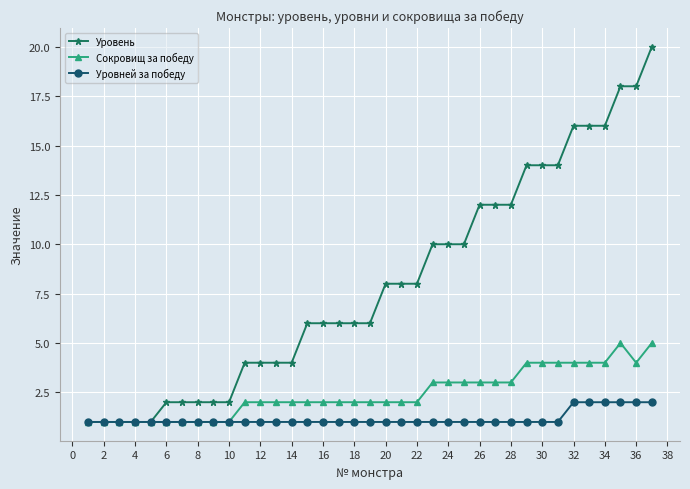

What is the difference between the second highest and minimum values in the Уровень series?

17